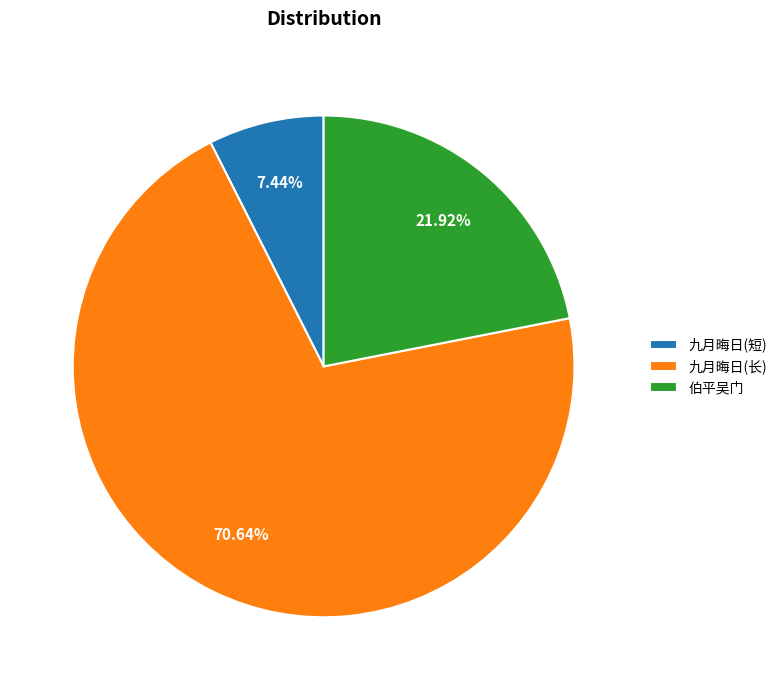

Count the number of slices in the pie.

3